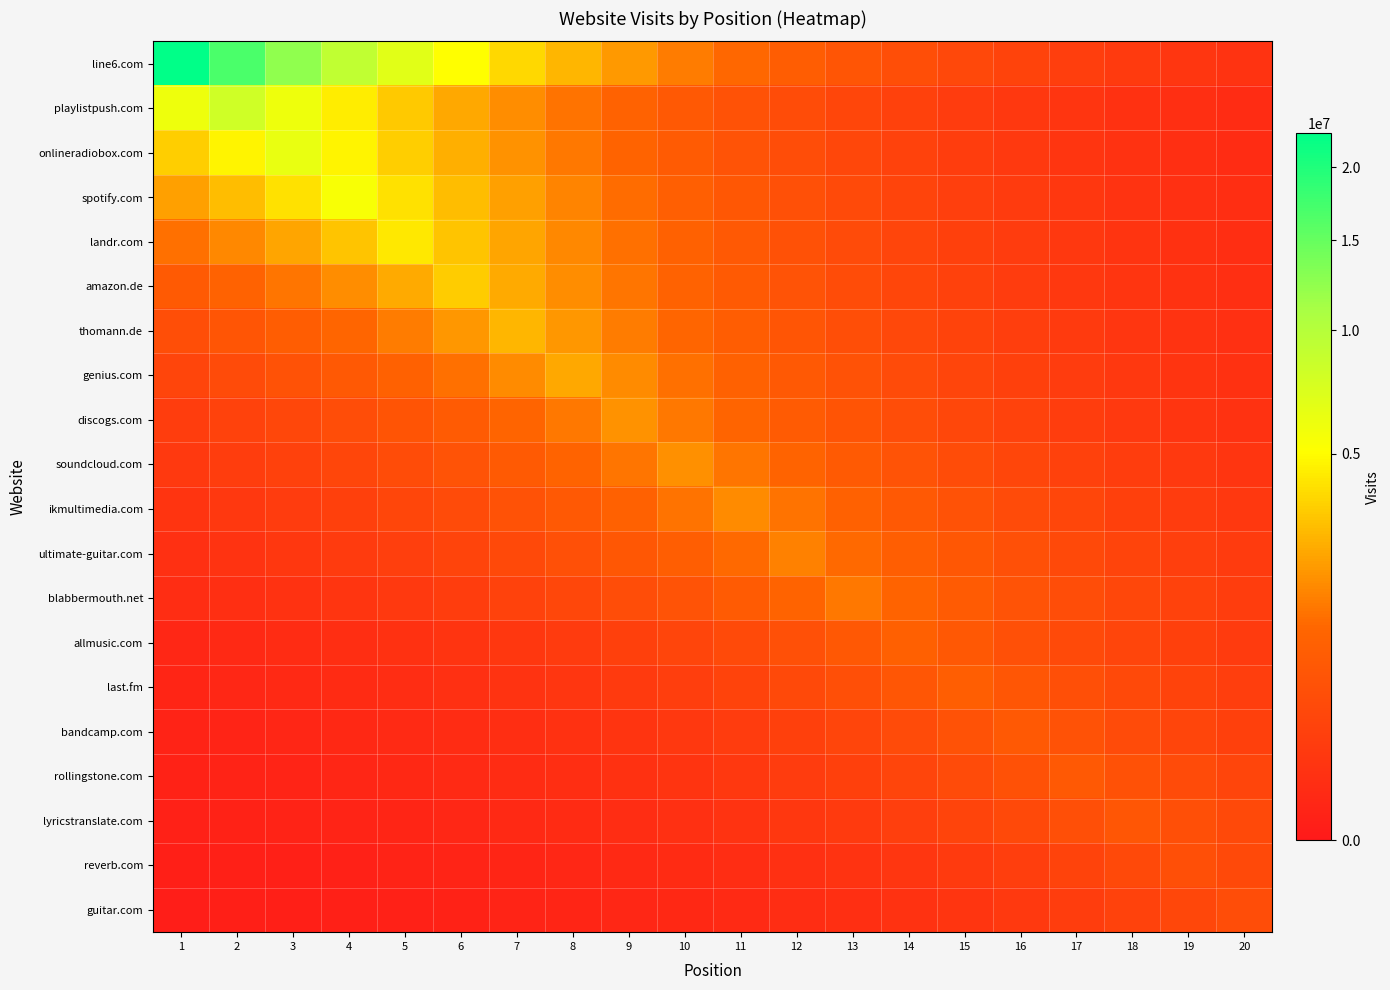

Rank the series at 3 from lowest to highest value.

guitar.com, reverb.com, lyricstranslate.com, rollingstone.com, bandcamp.com, last.fm, allmusic.com, blabbermouth.net, ultimate-guitar.com, ikmultimedia.com, soundcloud.com, discogs.com, genius.com, thomann.de, amazon.de, landr.com, spotify.com, playlistpush.com, onlineradiobox.com, line6.com